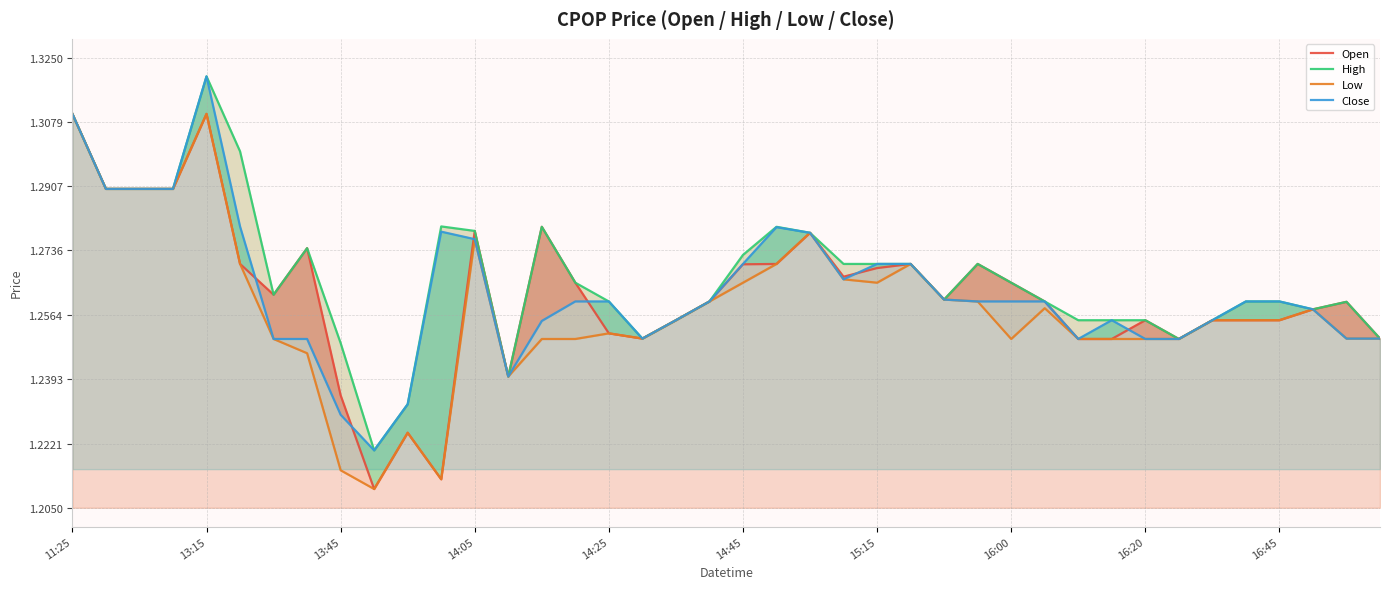

How many lines are shown in the chart?

4